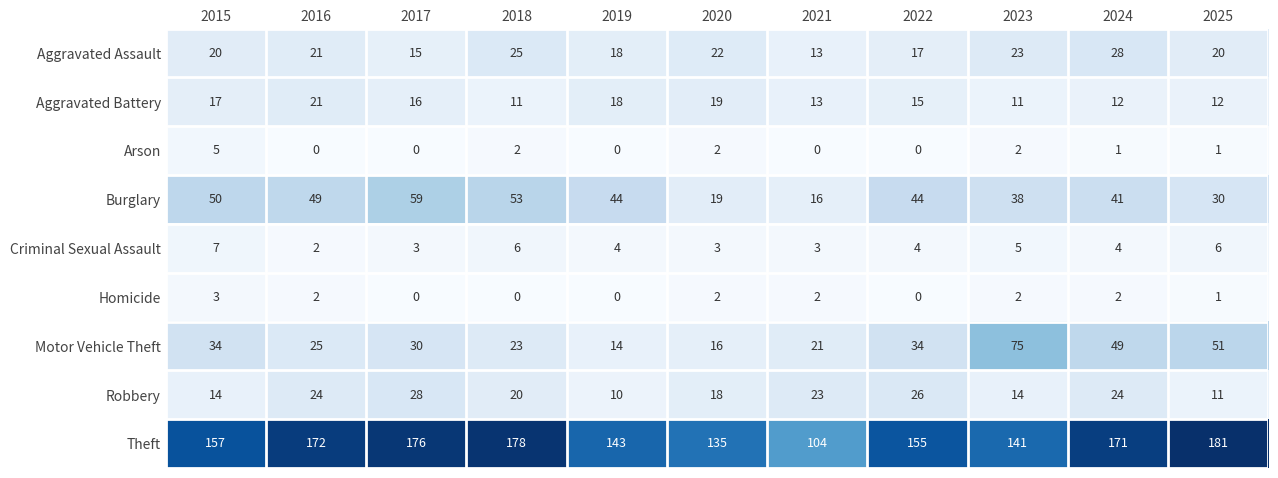

What is the minimum value for Motor Vehicle Theft?

14